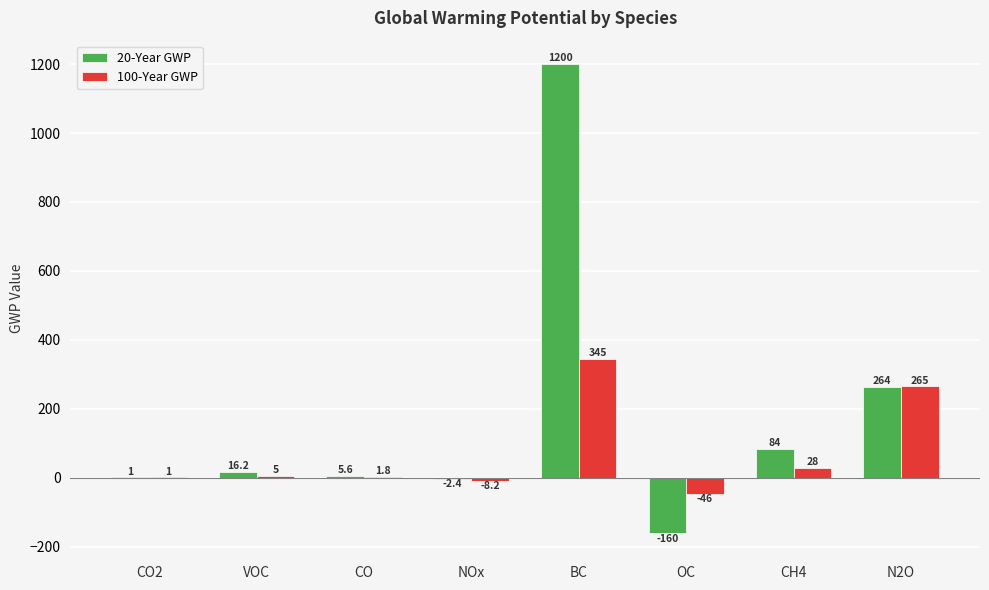

Between OC and CH4, which series saw the biggest shift?

20-Year GWP